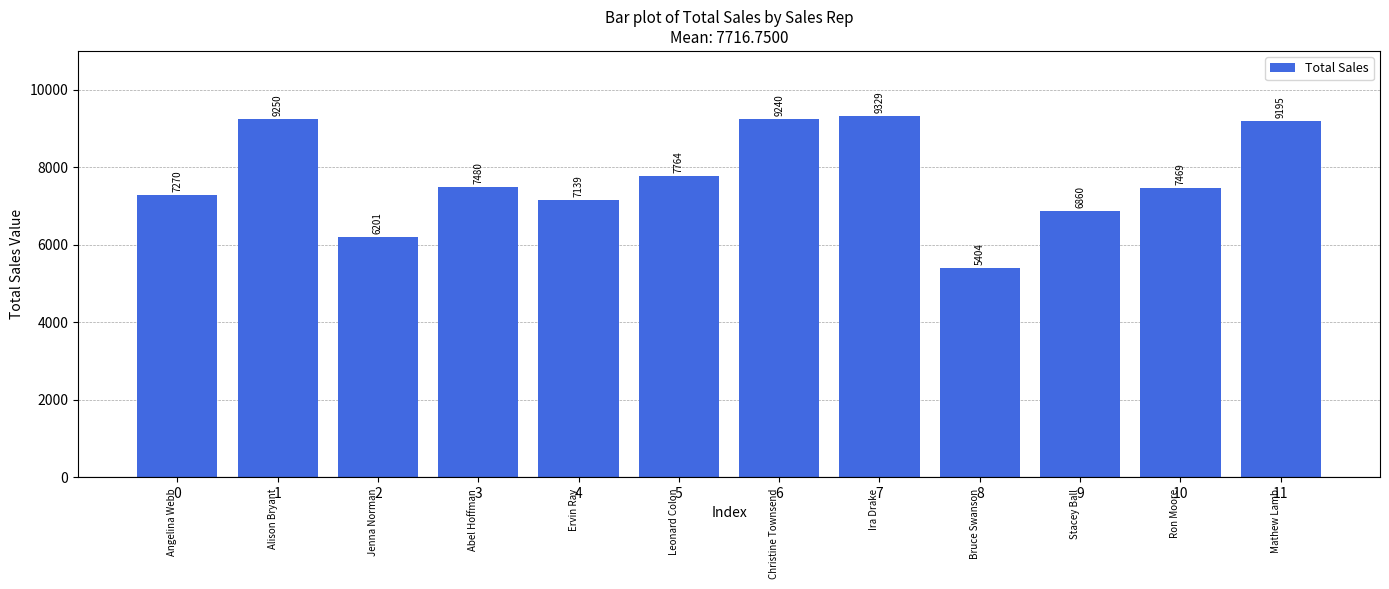

Approximately how many times larger is the value at 2 compared to 10?

0.8